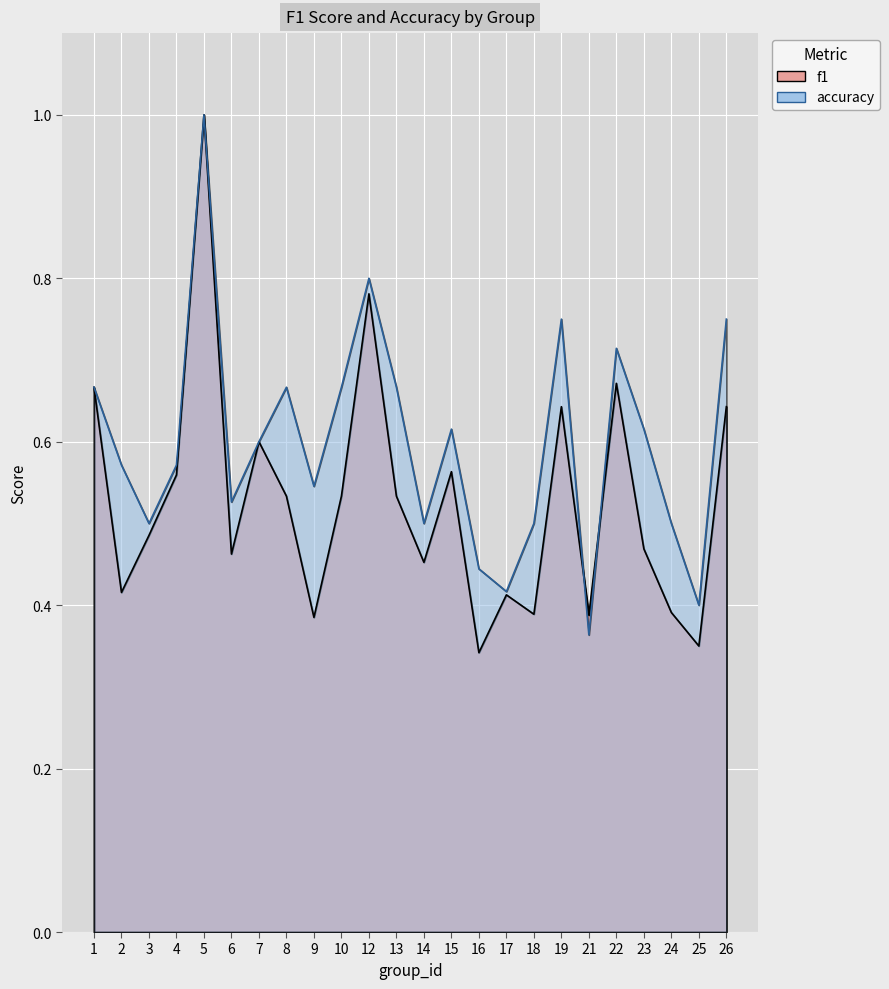

List the series in order of their peak value, highest first.

f1, accuracy